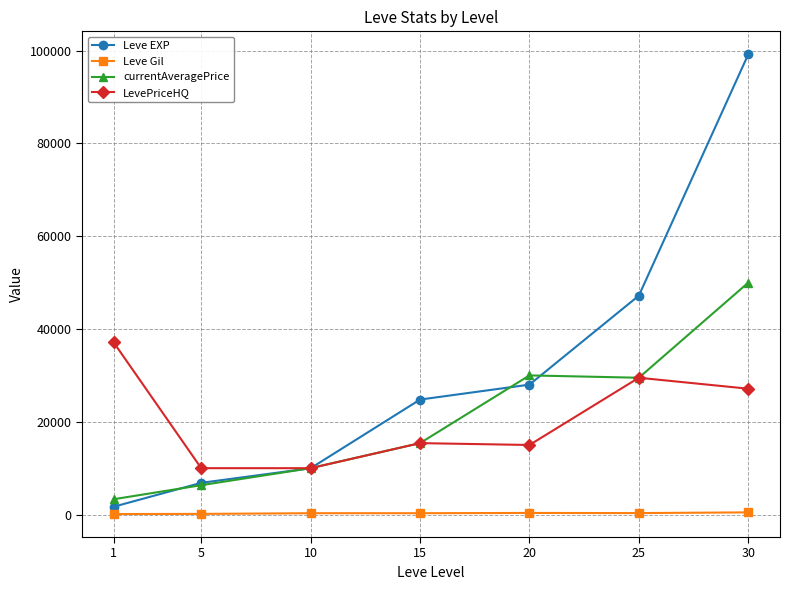

What is the sum of the currentAveragePrice values at 30 and 20?

80000